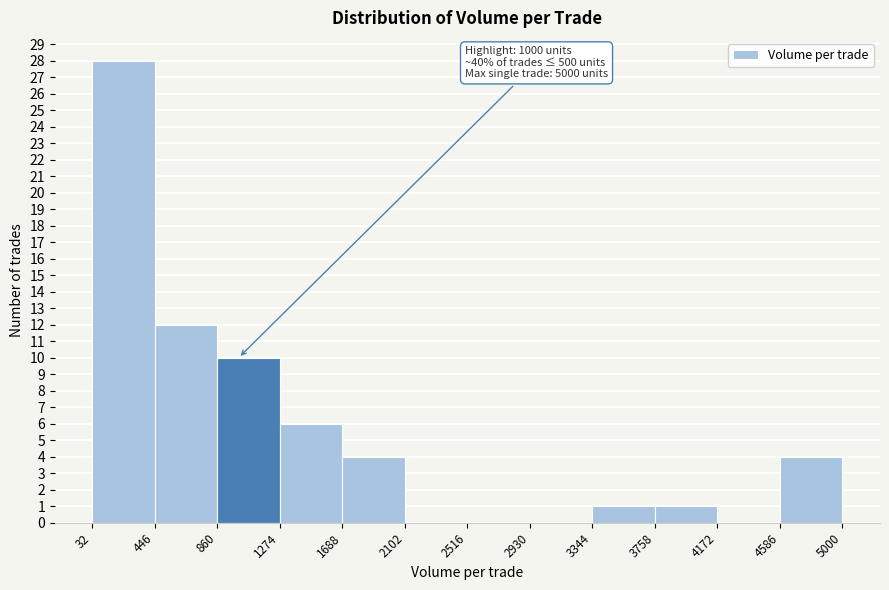

Which range on the x-axis has the tallest bar?

32 to 446